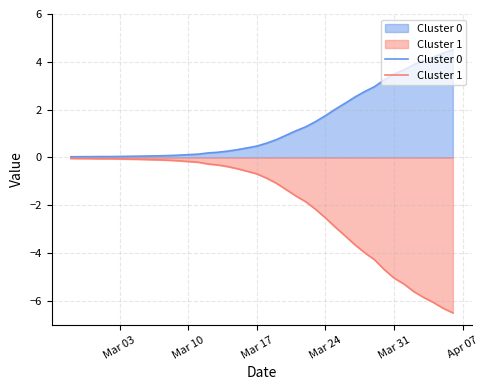

Which series has the widest spread of values?

Cluster 1